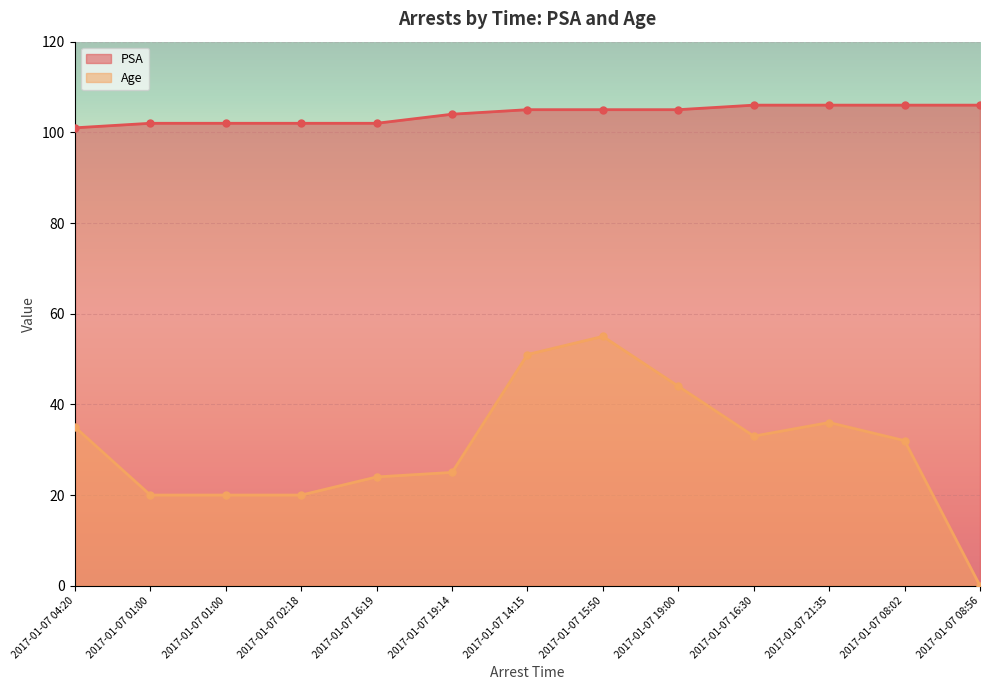

Rank the series by their average value, from lowest to highest.

Age, PSA